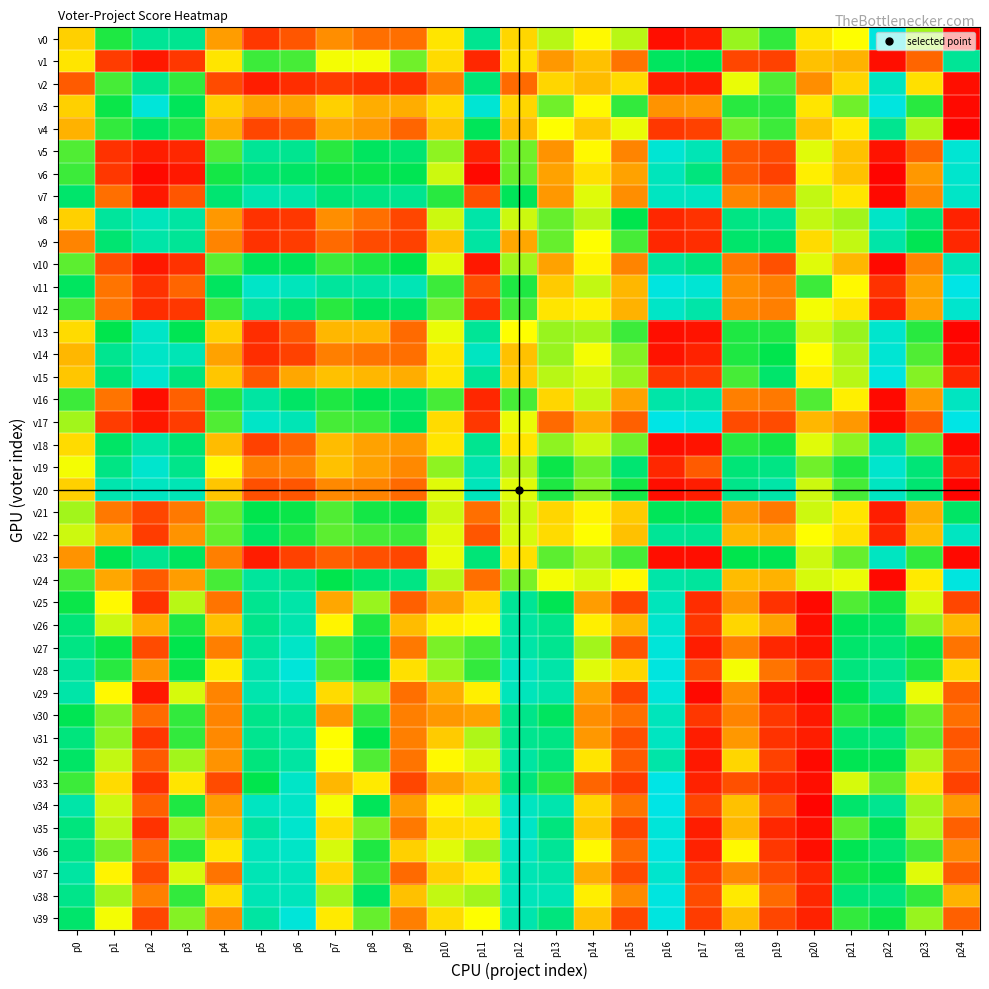

Between p7 and p18, which is larger?

p18